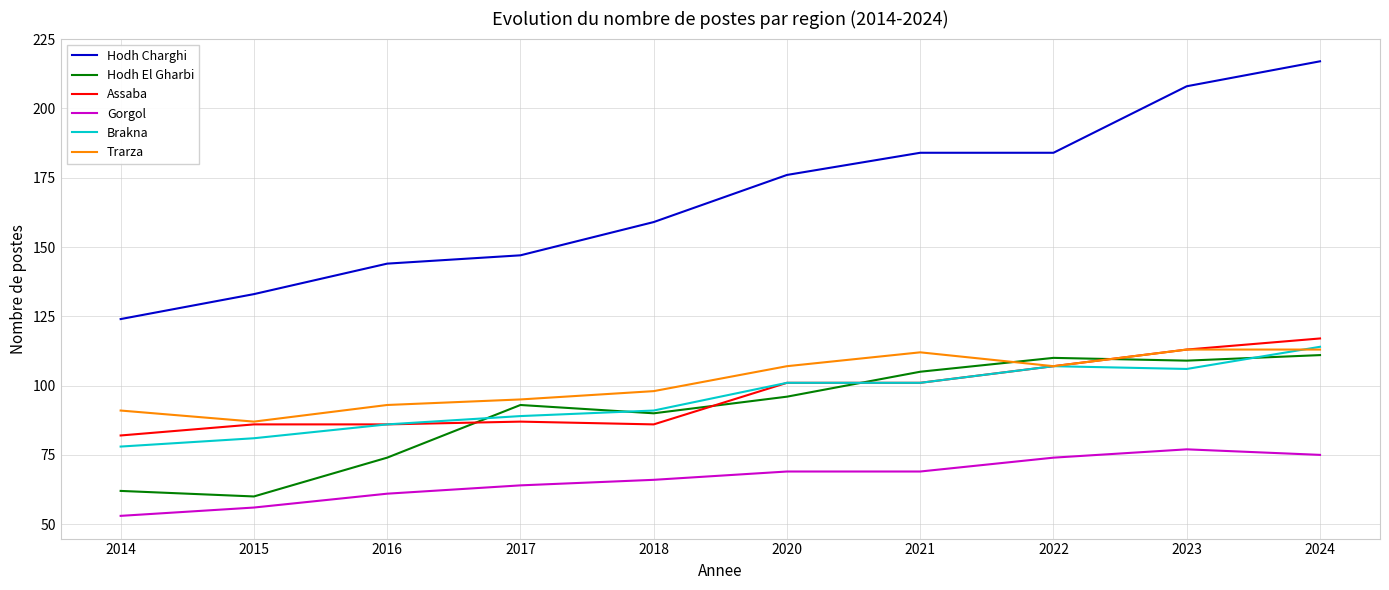

Which series has the largest range (max minus min)?

Hodh Charghi